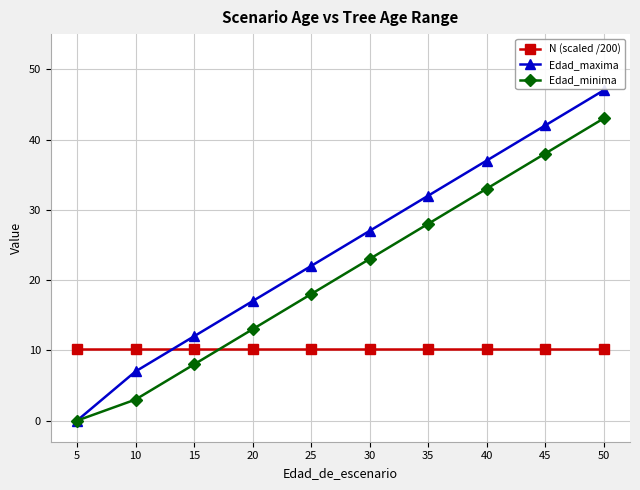

Reading left to right, list all the values displayed in this chart.

N (scaled /200): 5=10.1	10=10.1	15=10.1	20=10.1	25=10.1	30=10.1	35=10.1	40=10.1	45=10.1	50=10.1
Edad_maxima: 5=0.0	10=7.0	15=12.0	20=17.0	25=22.0	30=27.0	35=32.0	40=37.0	45=42.0	50=47.0
Edad_minima: 5=0.0	10=3.0	15=8.0	20=13.0	25=18.0	30=23.0	35=28.0	40=33.0	45=38.0	50=43.0